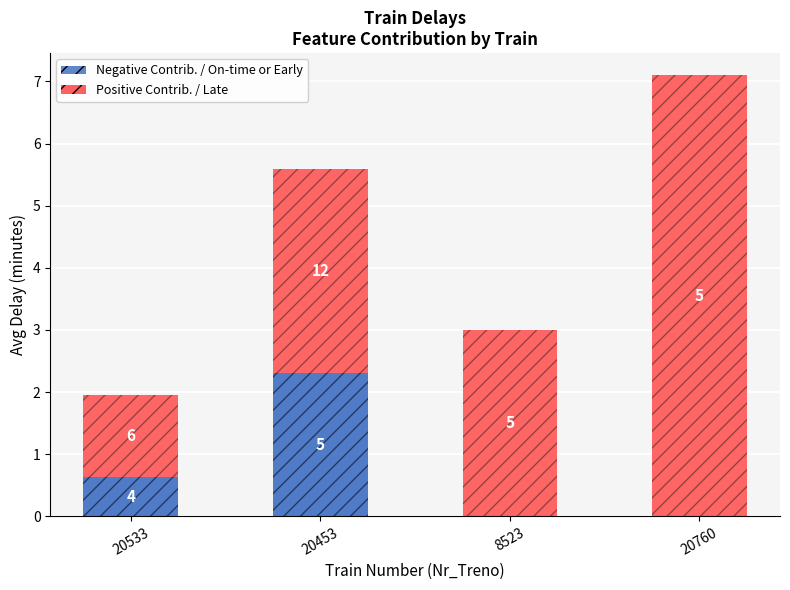

Rank the categories by Positive Contrib. / Late value from lowest to highest.

20533, 8523, 20453, 20760